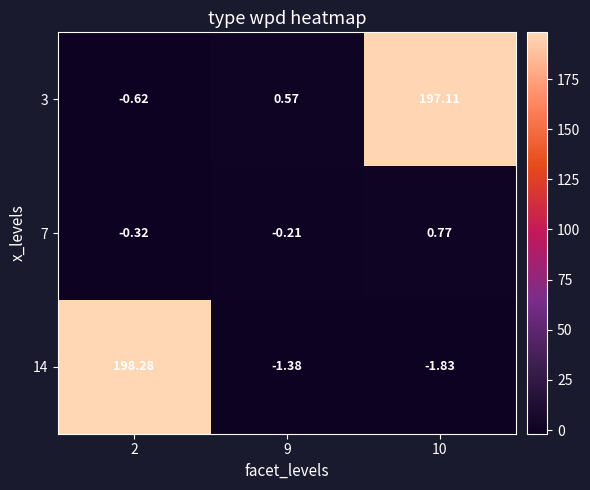

Is the value of 3 at 10 greater than the value of 14 at 9?

Yes